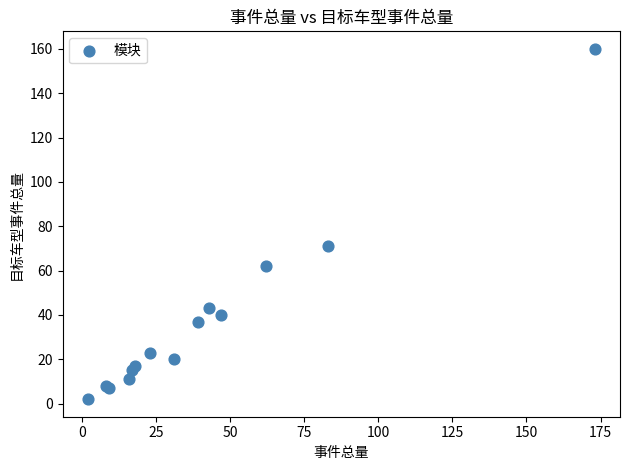

What Y value in the scatter plot is closest to 81?

71